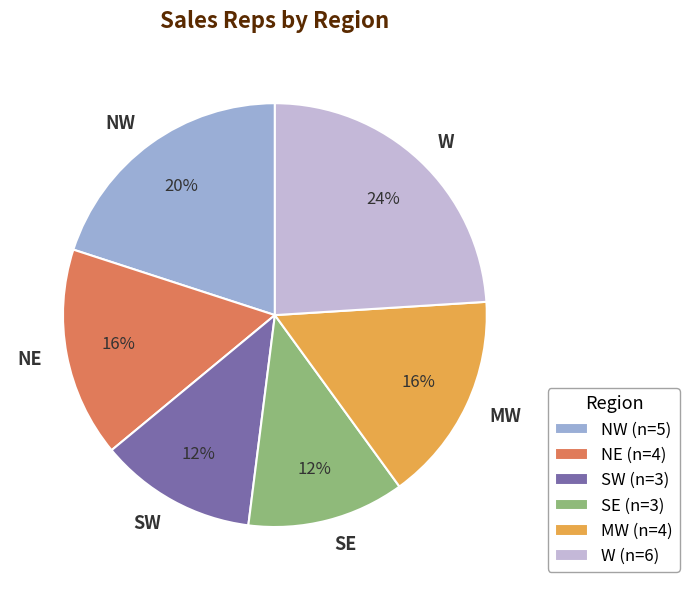

Between NE and SE, which is larger?

NE